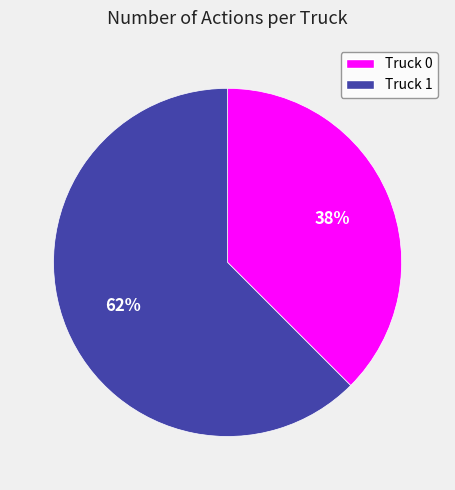

Combined, do Truck 0 and Truck 1 account for over 50%?

Yes